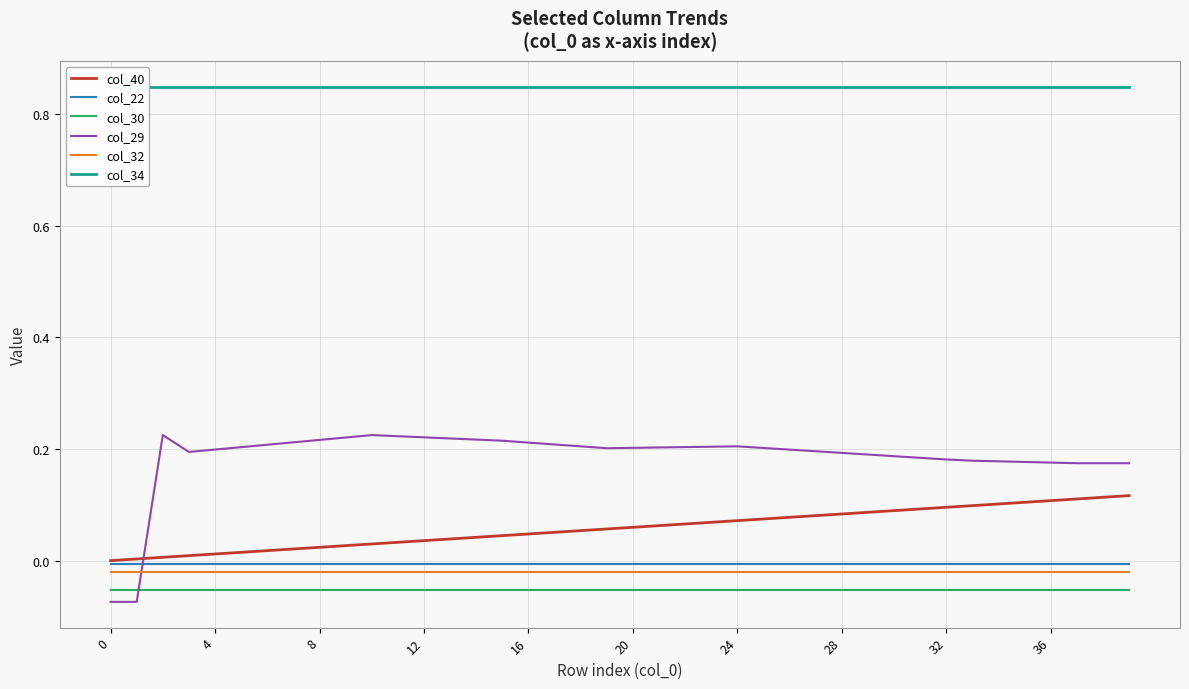

True or false: col_30 and col_40 intersect in this chart.

False